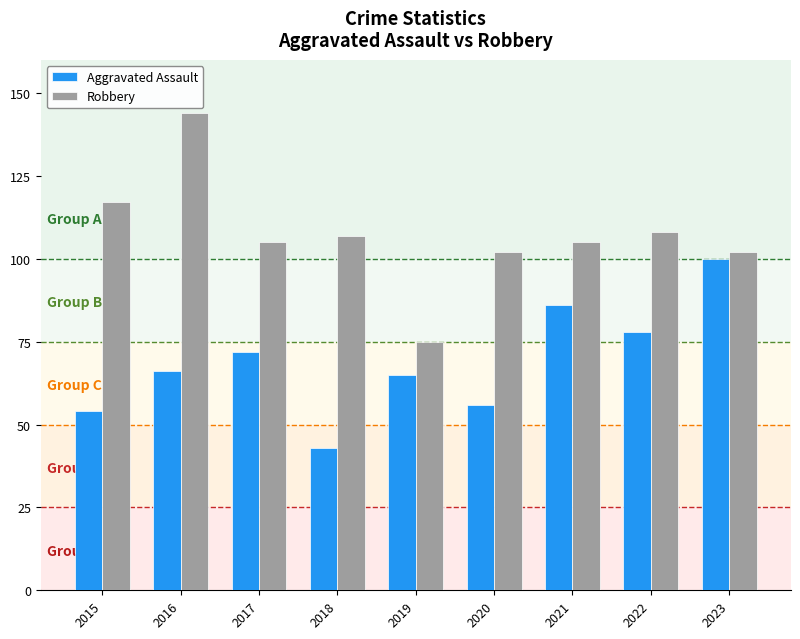

What are all the series names shown in the legend?

Aggravated Assault, Robbery